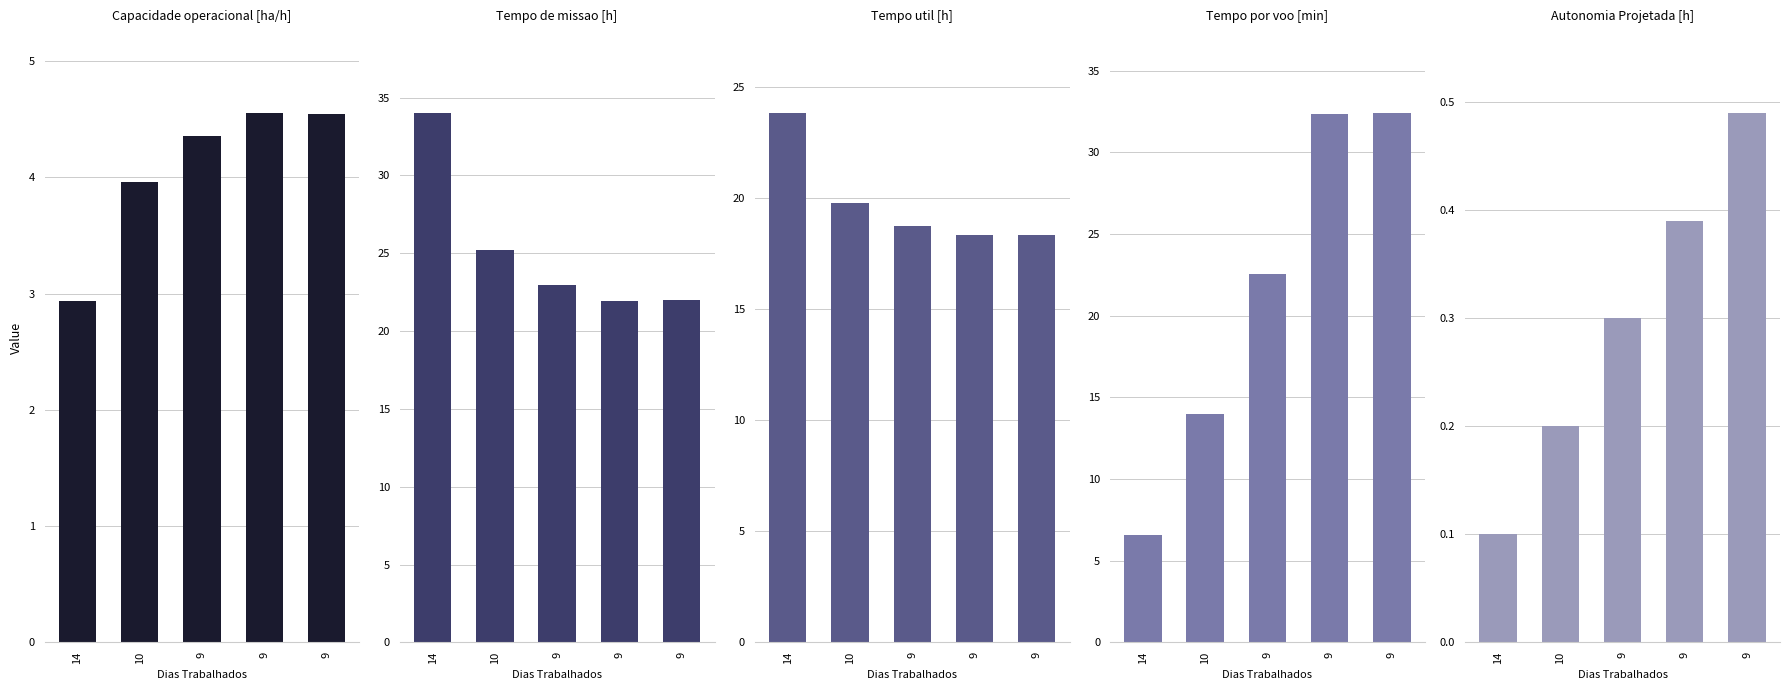

At how many categories does at least one series exceed 14?

5